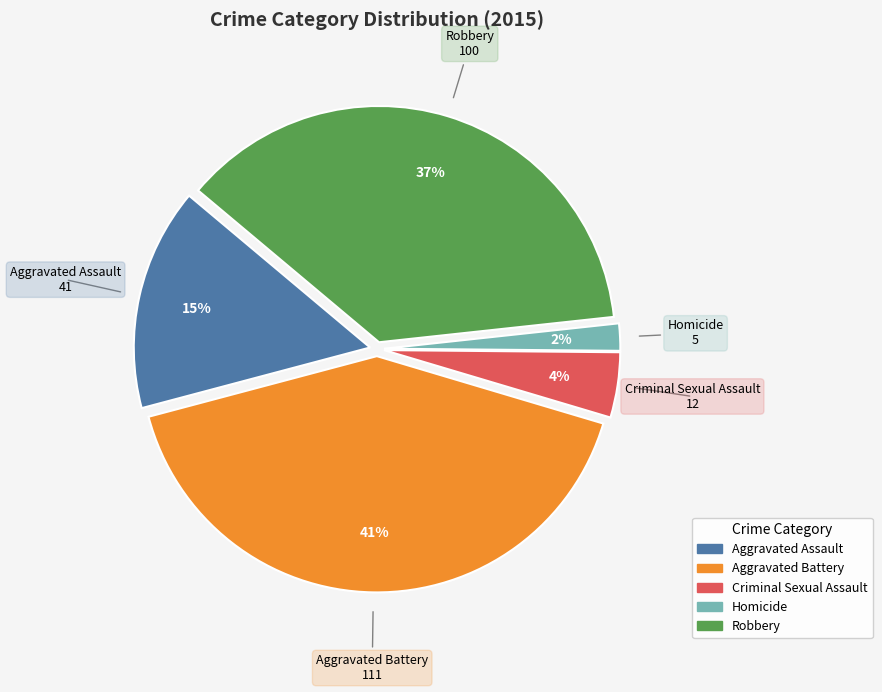

To the nearest percent, what percentage of the pie is Criminal Sexual Assault?

4%